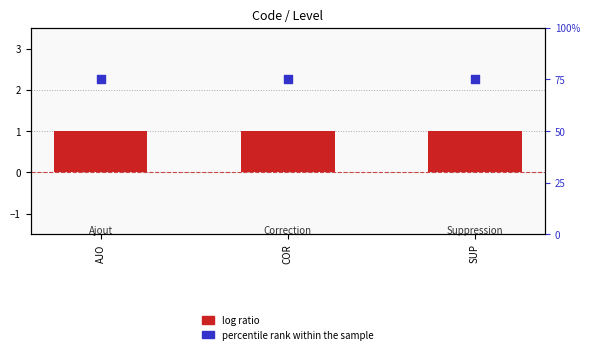

What are all the series names shown in the legend?

log ratio, percentile rank within the sample